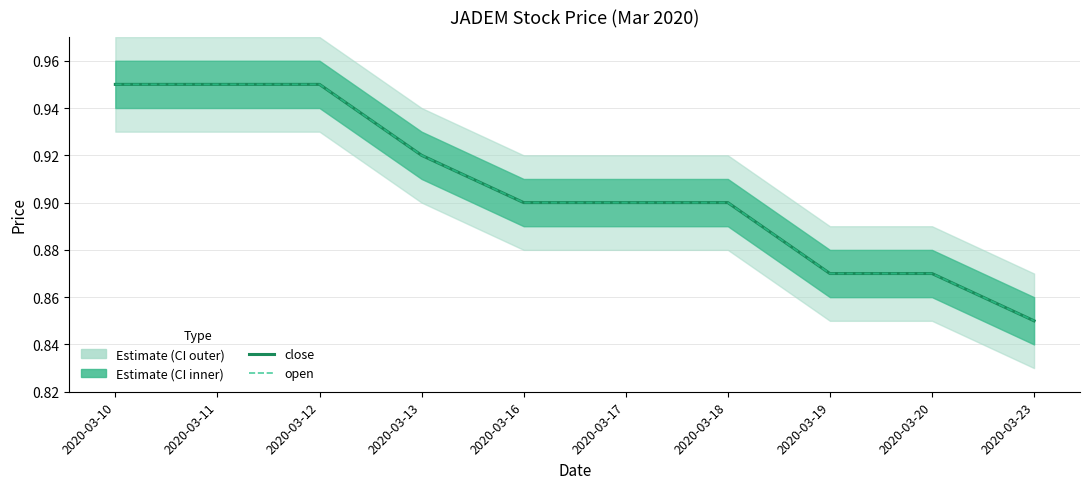

True or false: close and open intersect in this chart.

False